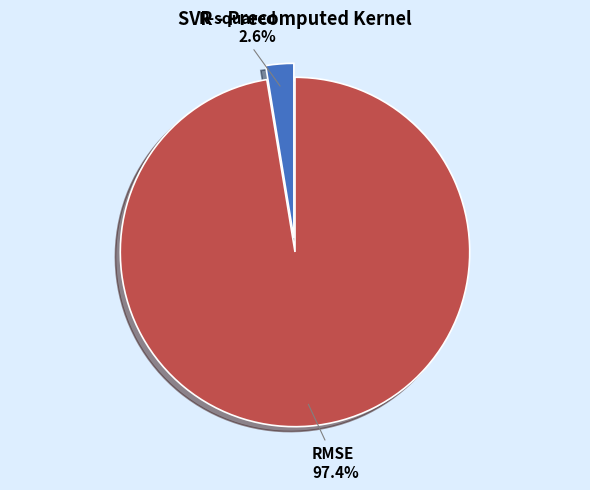

The R-squared slice represents 3% of the pie. True or false?

True